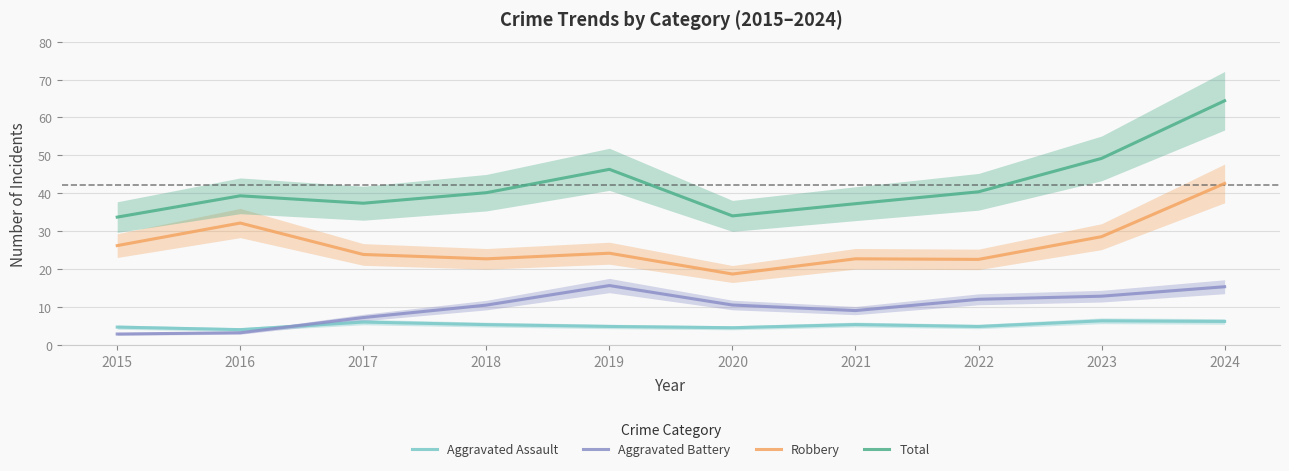

What are all the series names shown in the legend?

Aggravated Assault, Aggravated Battery, Robbery, Total